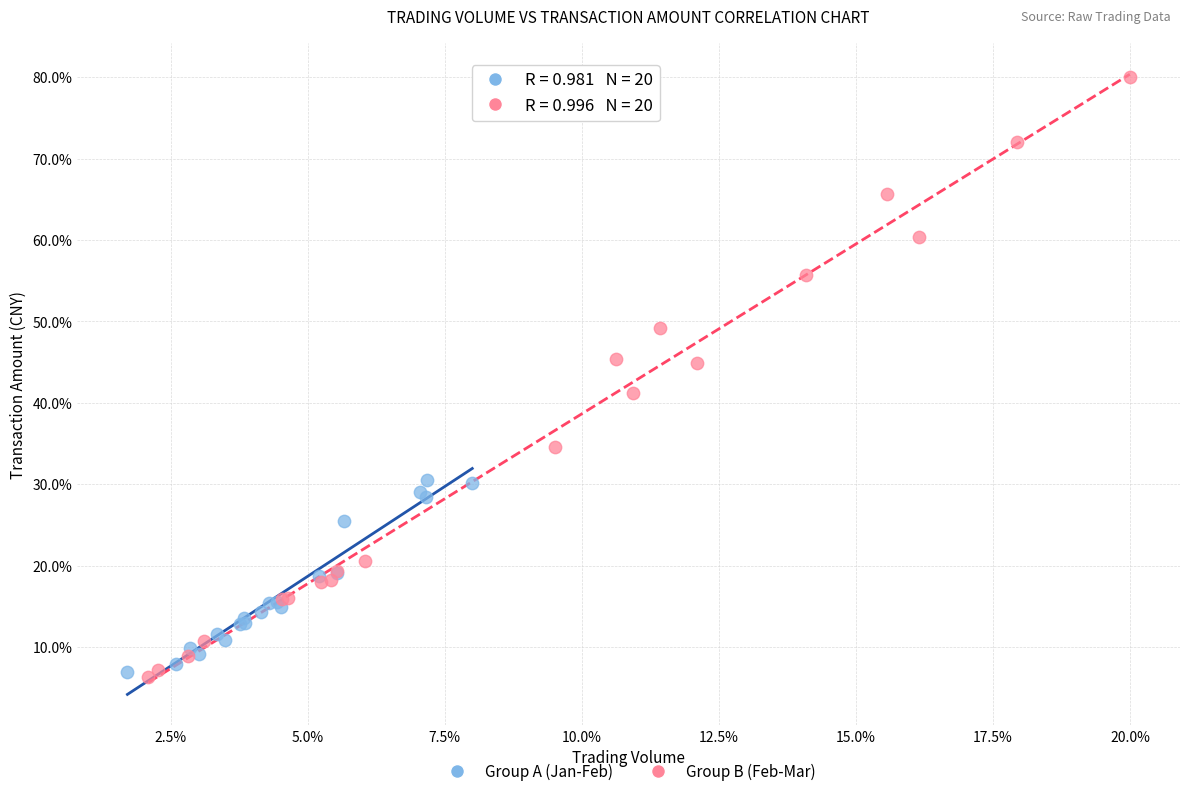

Which series reaches the maximum Y coordinate?

Group B (Feb-Mar)